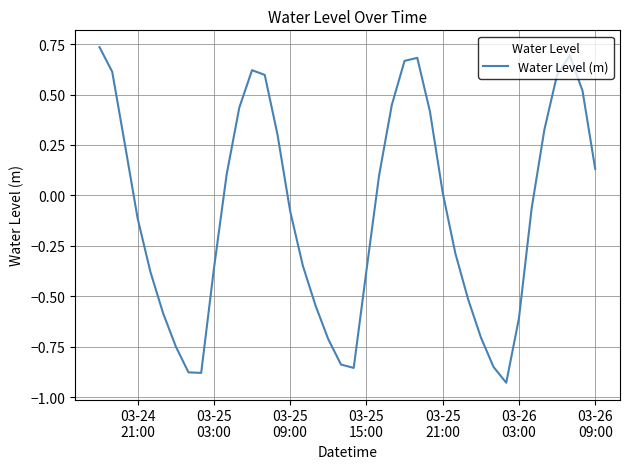

How many distinct data groups are displayed?

1